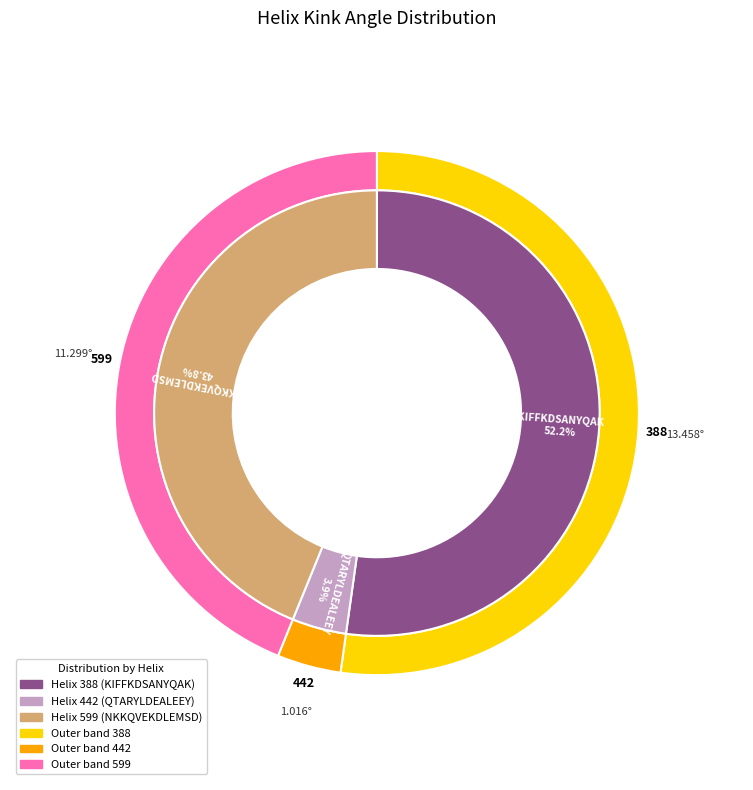

To the nearest percent, what percentage of the pie is 599?

44%